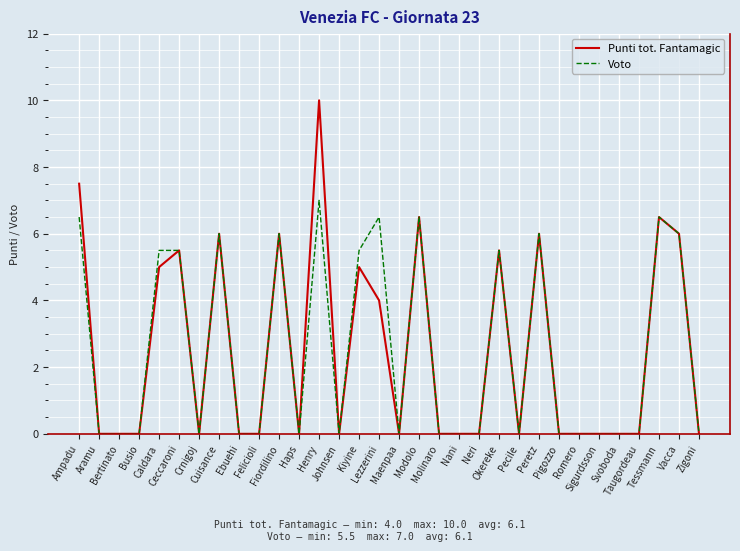

What is the difference between the maximum and second lowest values in the Punti tot. Fantamagic series?

10.0